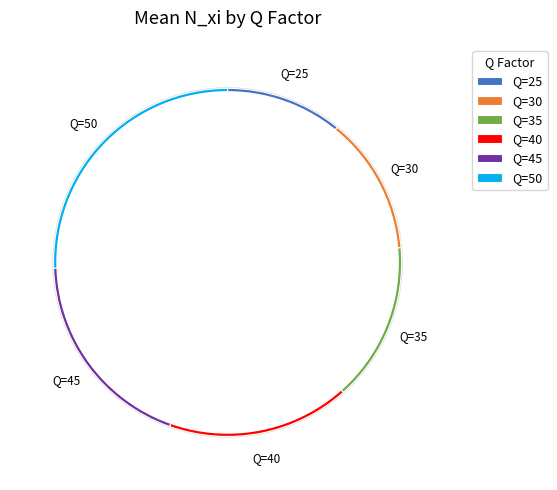

How much of the chart is everything except Q=35?

85.2%